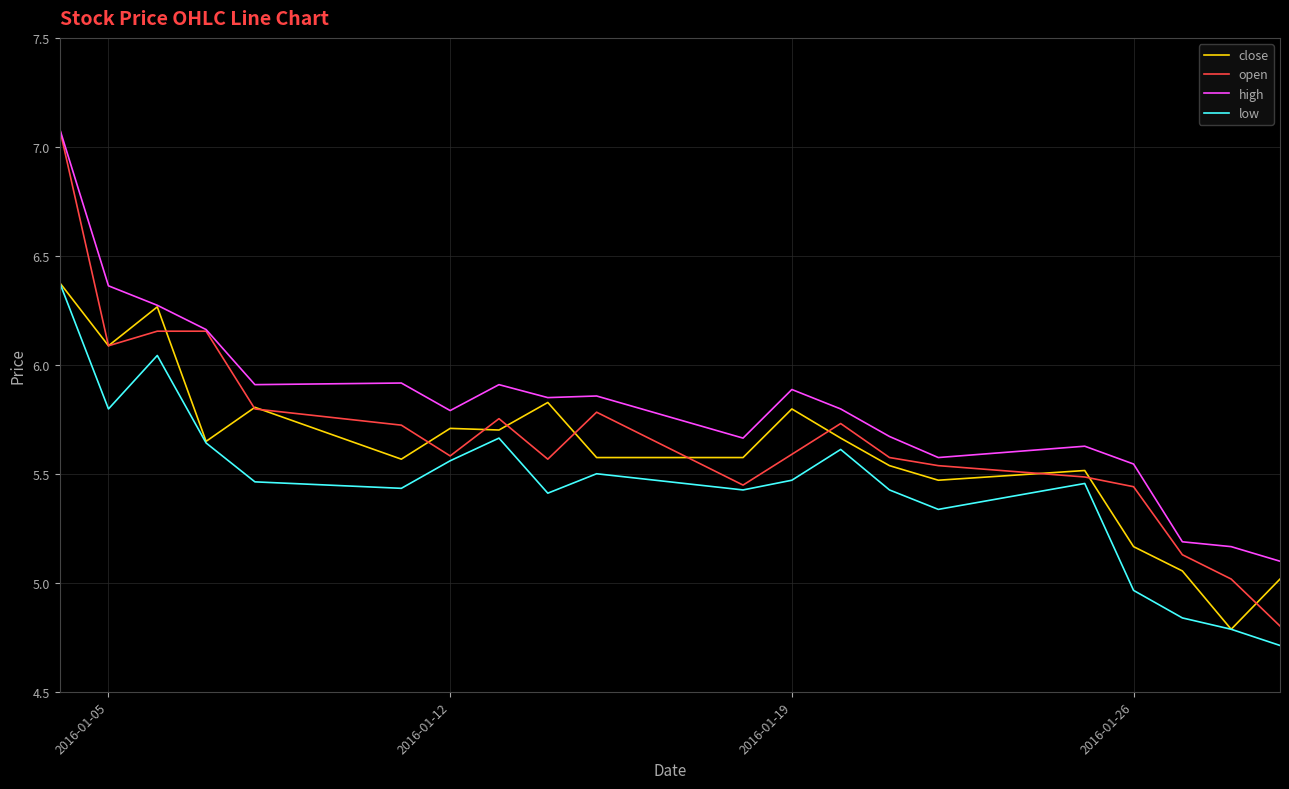

True or false: high and low cross at least once.

False